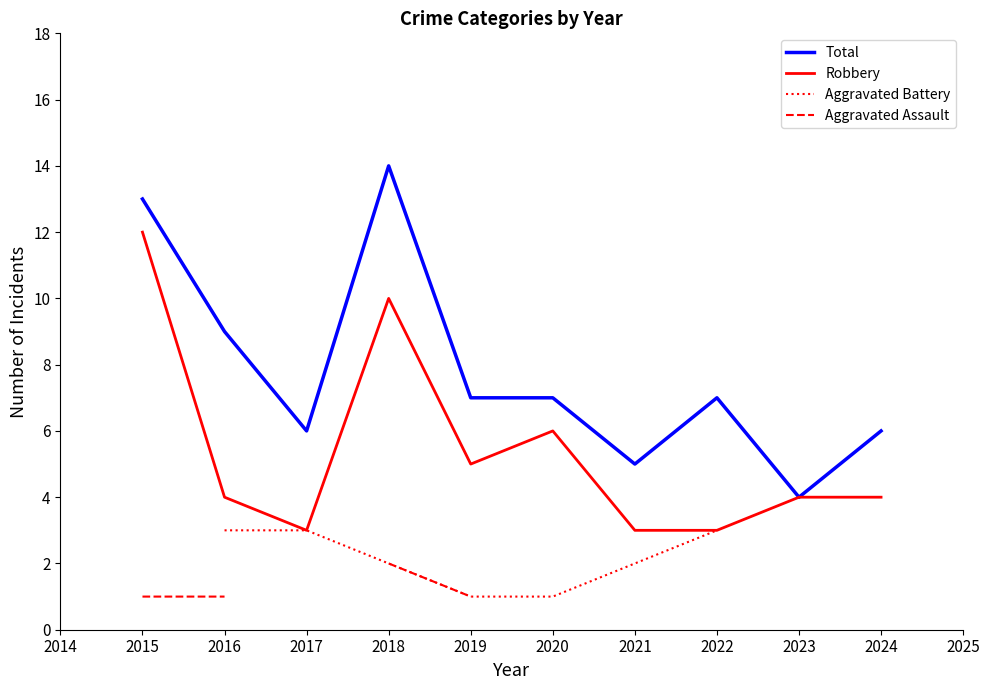

What is the sum of all Robbery values?

54